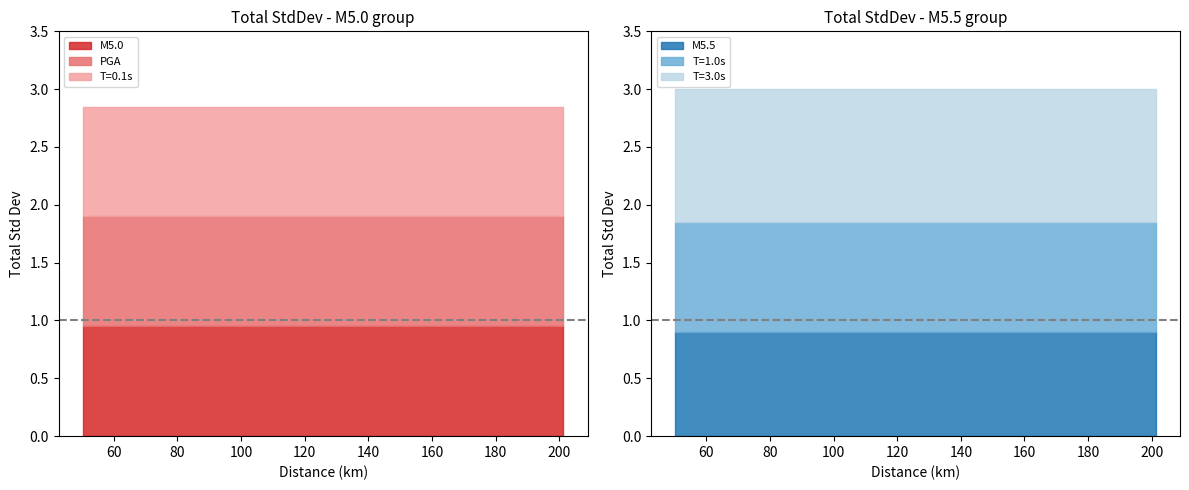

Which has a higher value, 52.2015343 or 107.354553?

52.2015343